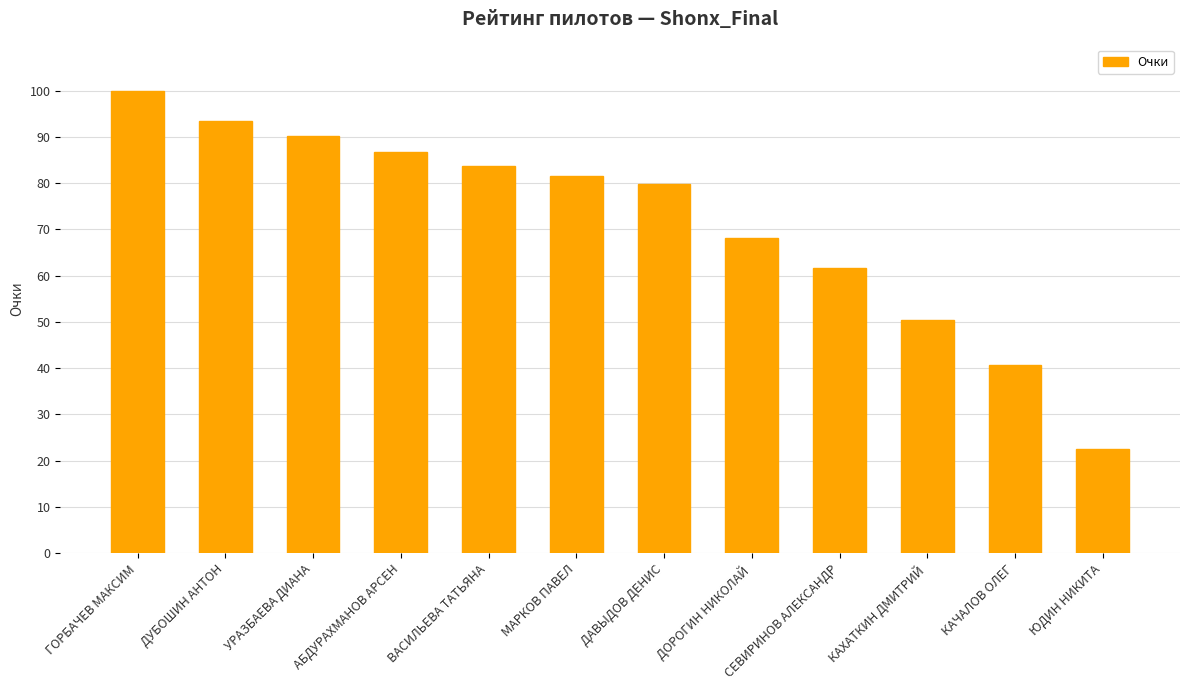

At which category does the chart reach its peak across all series?

ГОРБАЧЕВ МАКСИМ